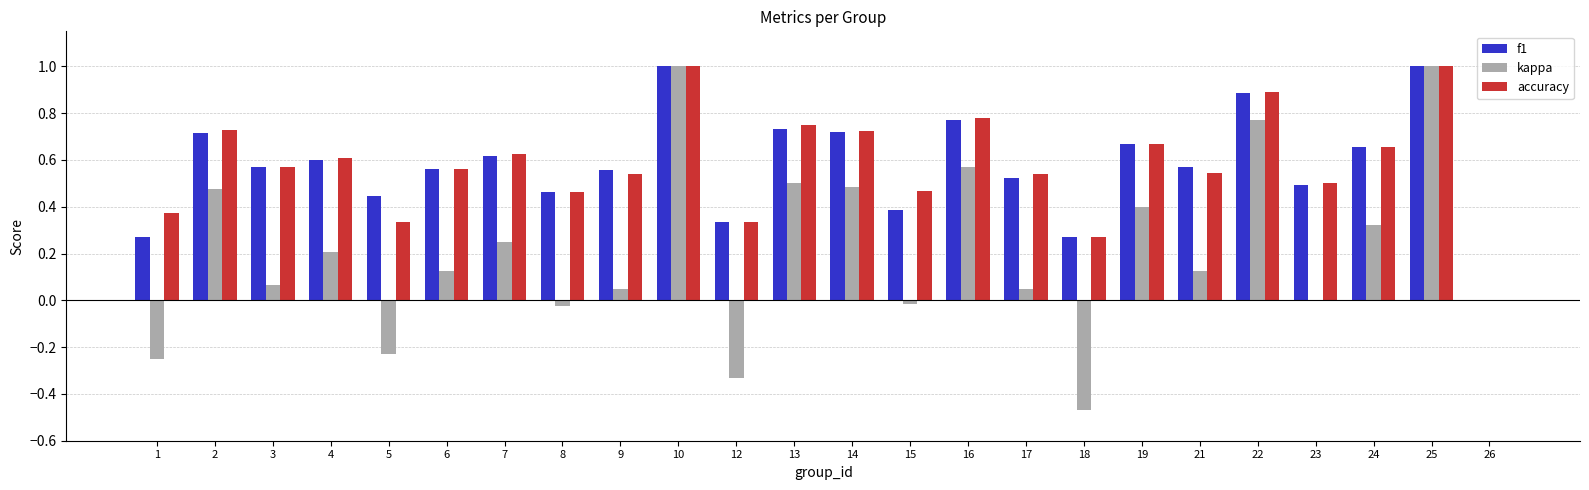

Is it true that kappa equals -0.5 at 12?

False